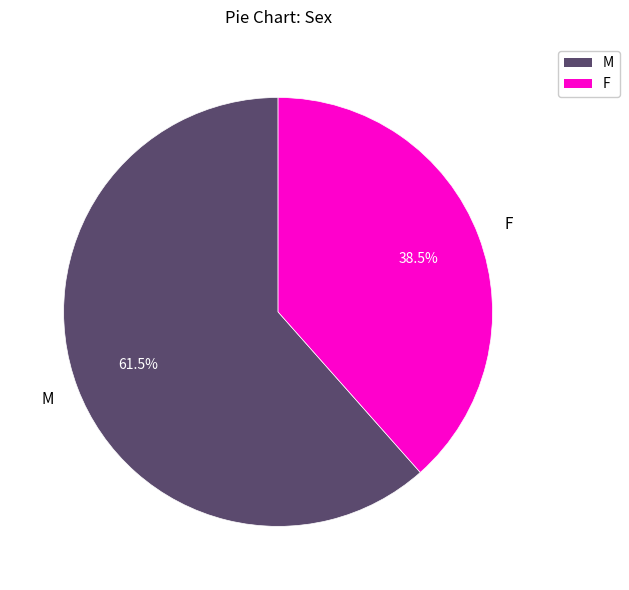

Is there any slice that represents more than half of the pie?

Yes